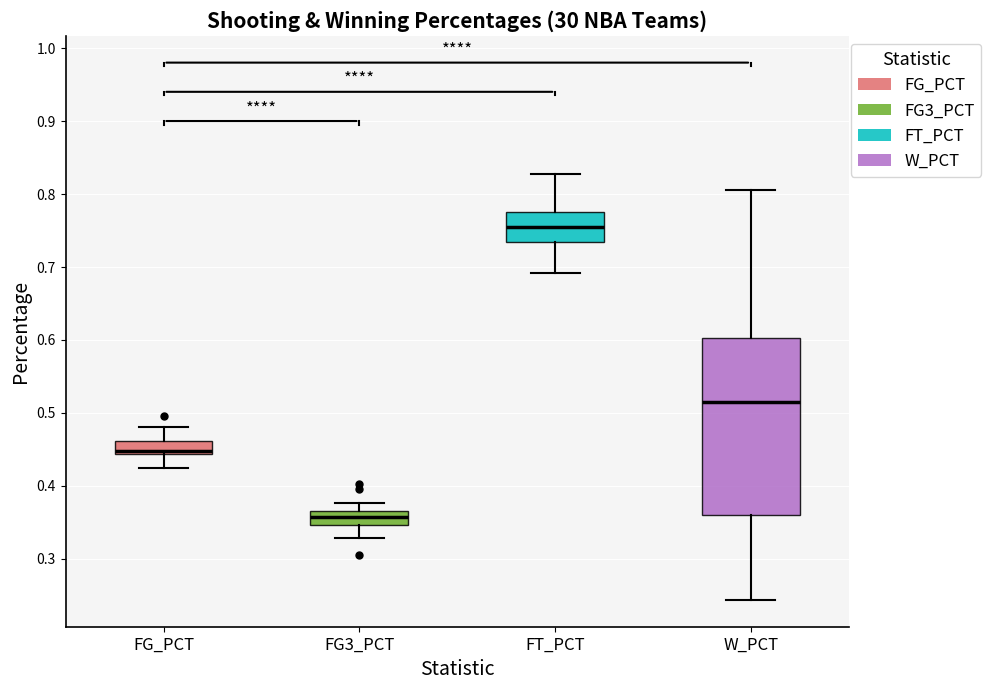

Which box is the tallest, from its lower edge to its upper edge?

W_PCT